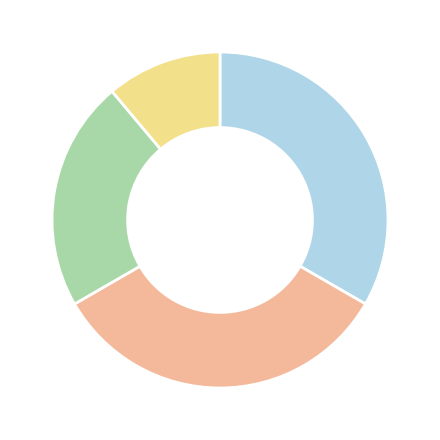

How many slices are in this pie chart?

4